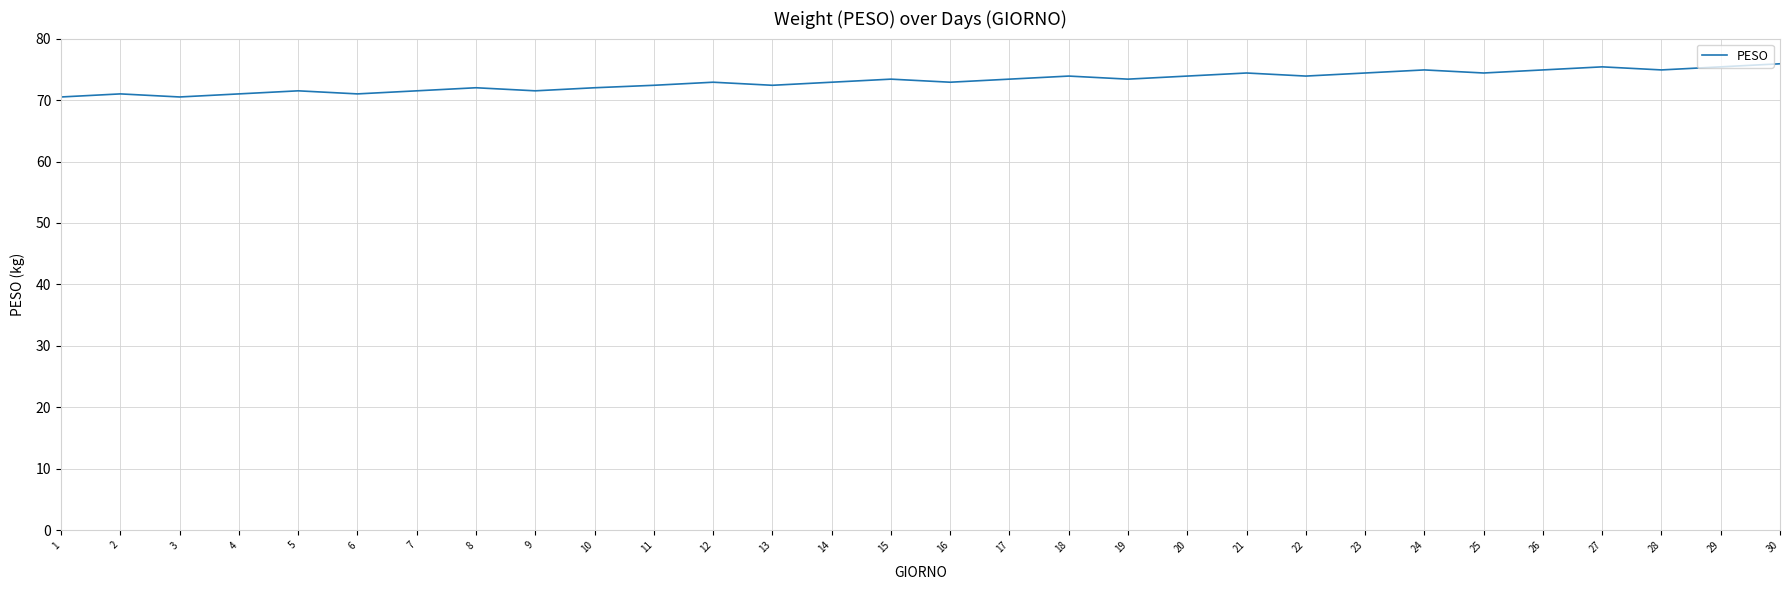

What is the ratio of the value at 7 to the value at 16?

1.0